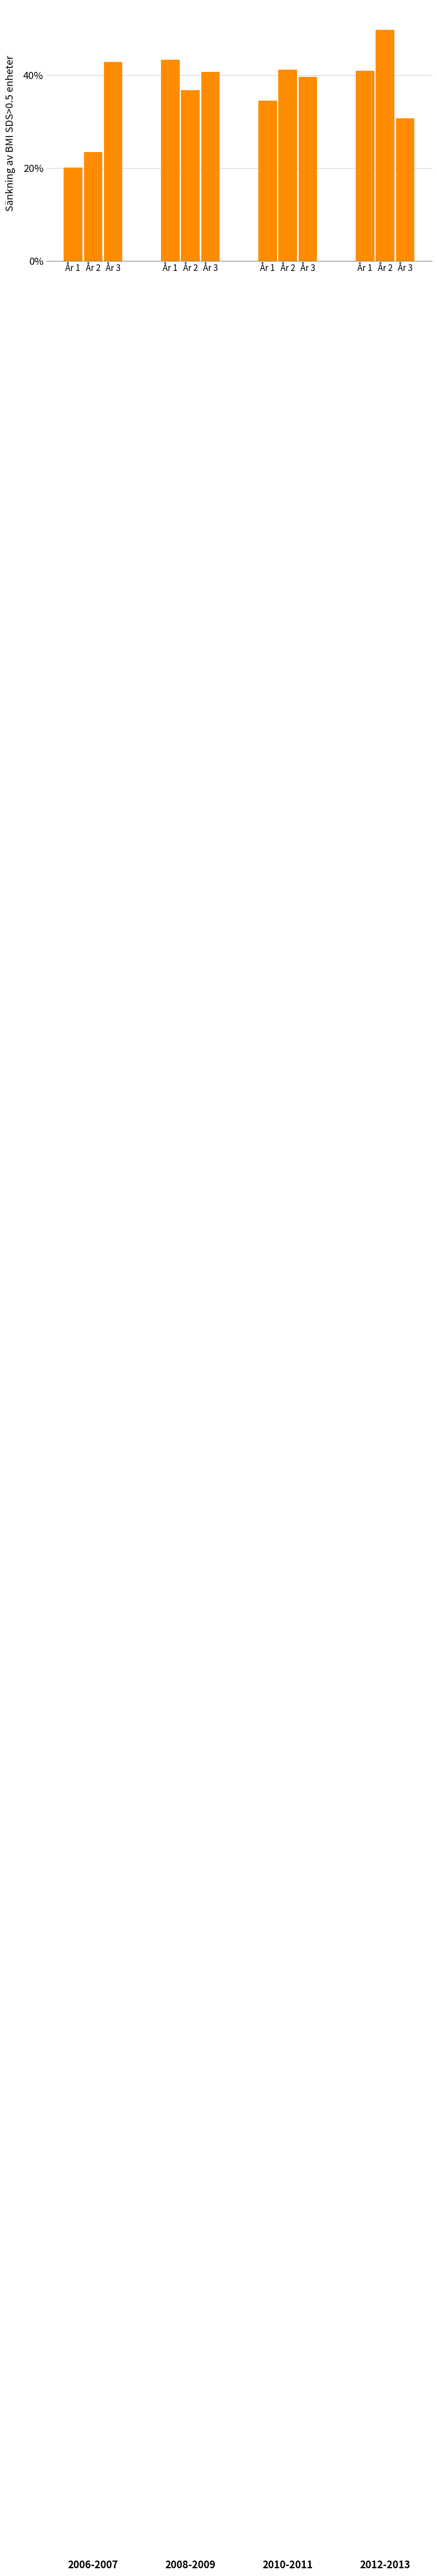

Reading left to right, what are all the values shown in this chart?

20.1	23.5	42.8	43.3	36.7	40.7	34.5	41.2	39.7	41.0	49.7	30.7